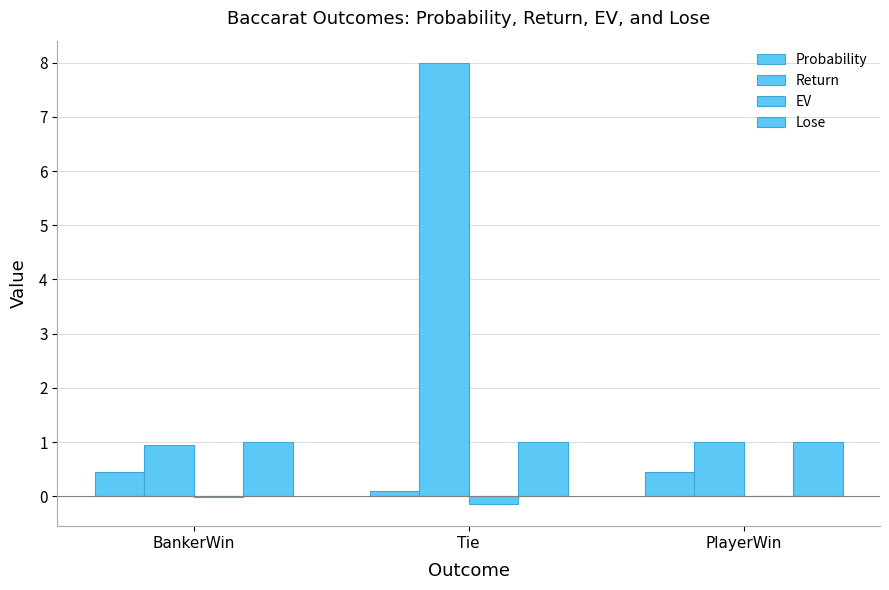

How many groups of bars are there?

3